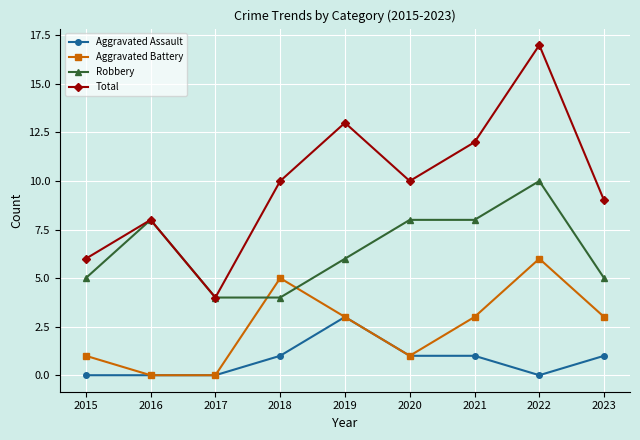

Reading right to left, list all the values displayed in this chart.

Aggravated Assault: 2023=1	2022=0	2021=1	2020=1	2019=3	2018=1	2017=0	2016=0	2015=0
Aggravated Battery: 2023=3	2022=6	2021=3	2020=1	2019=3	2018=5	2017=0	2016=0	2015=1
Robbery: 2023=5	2022=10	2021=8	2020=8	2019=6	2018=4	2017=4	2016=8	2015=5
Total: 2023=9	2022=17	2021=12	2020=10	2019=13	2018=10	2017=4	2016=8	2015=6